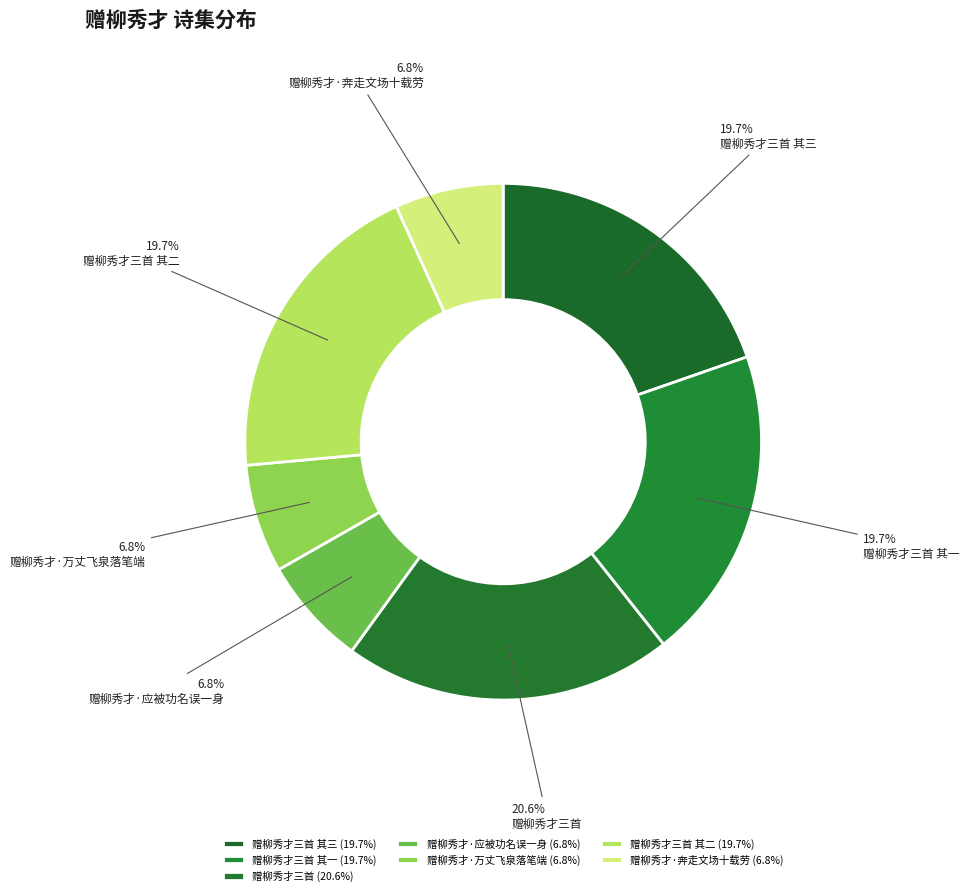

How many segments does this pie chart have?

7